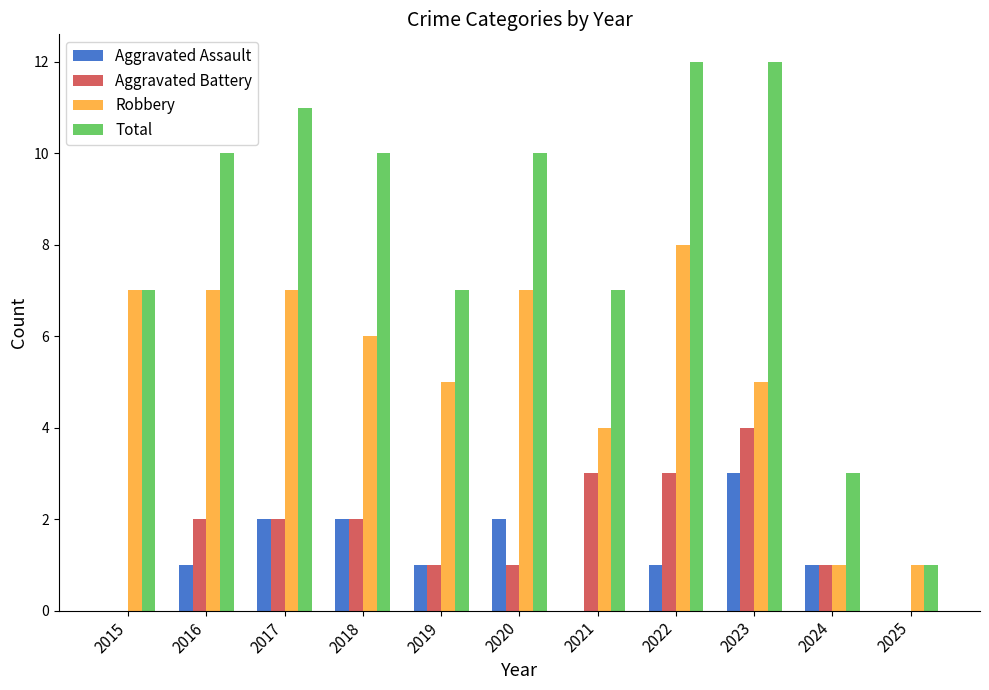

How many Robbery values are between 4 and 7?

8